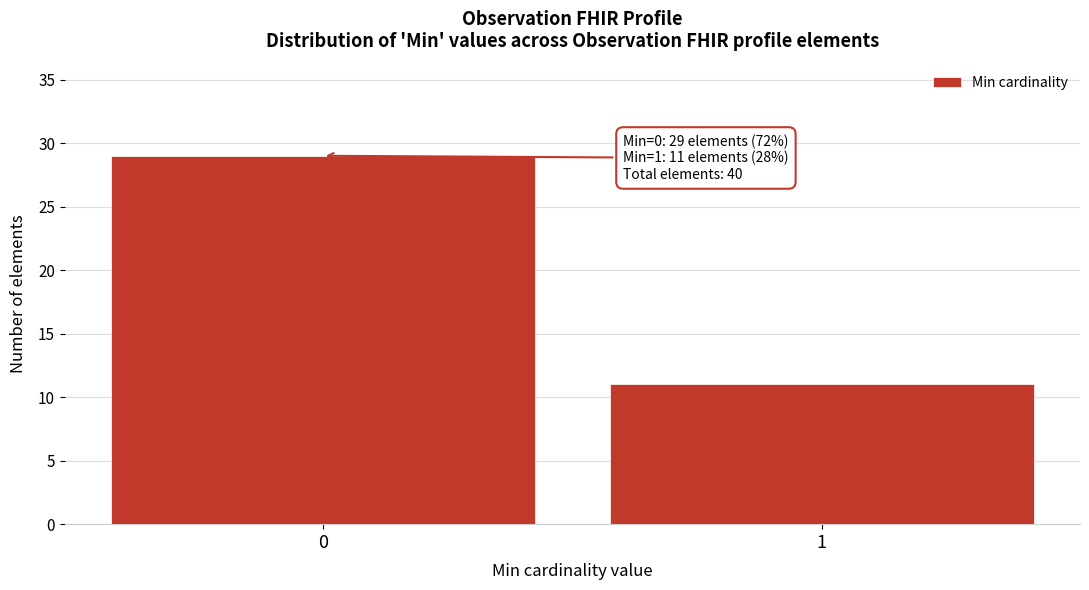

Reading right to left, what are all the values shown in this chart?

11	29